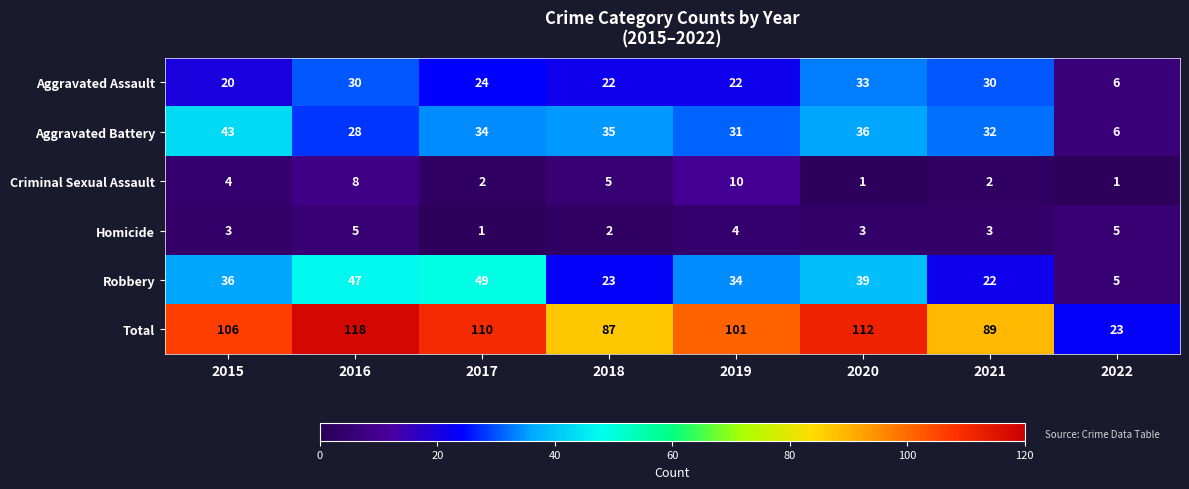

Rank the series at 2021 from lowest to highest value.

Criminal Sexual Assault, Homicide, Robbery, Aggravated Assault, Aggravated Battery, Total